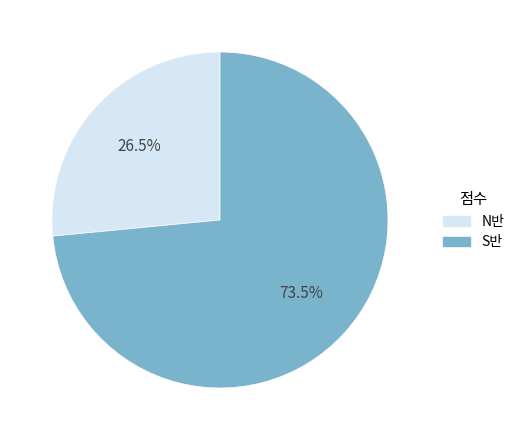

Is there a majority slice in this chart?

Yes